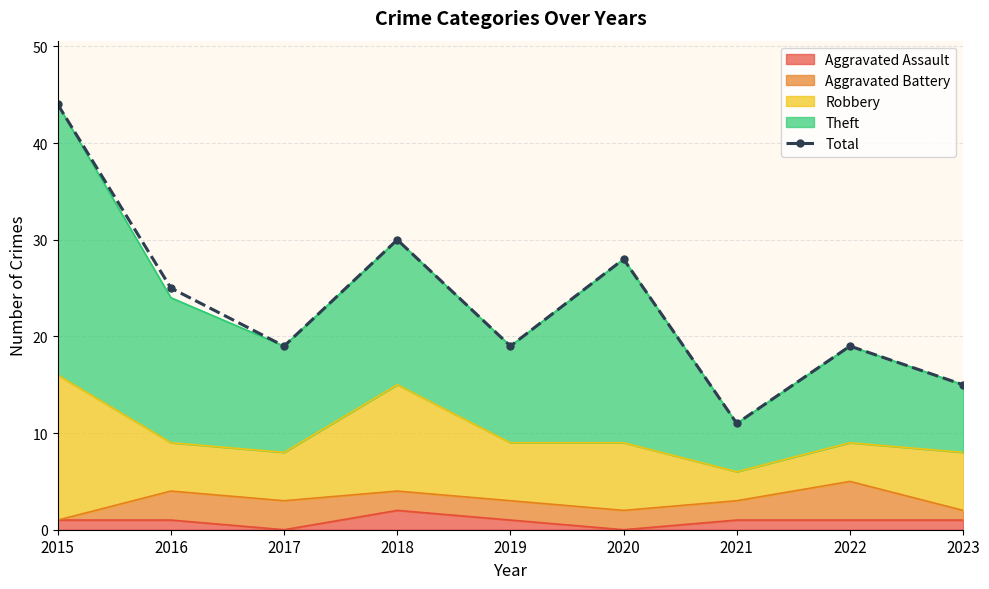

Reading left to right, list all the values displayed in this chart.

44	25	19	30	19	28	11	19	15